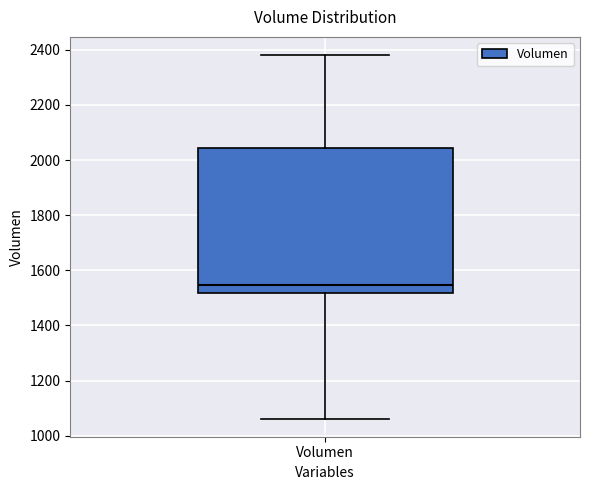

Read this box plot against the y-axis: the position of the median line, the range covered by the box, and the ends of both whiskers. The values are not printed on the chart, so give them approximately, as read against the axis.

median 1540, box 1520 to 2040, whiskers 1060 to 2380